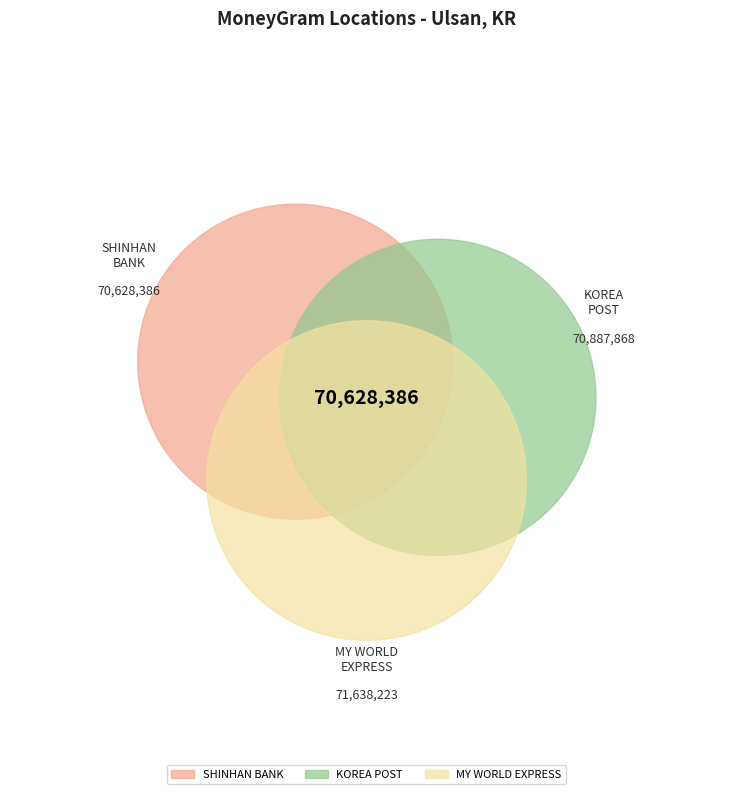

Approximately how many times larger is the value at KOREA POST - ULSAN - US. SINJEONG compared to SHINHAN BANK - #7013 - ULSAN - ULSANNAM?

1.0